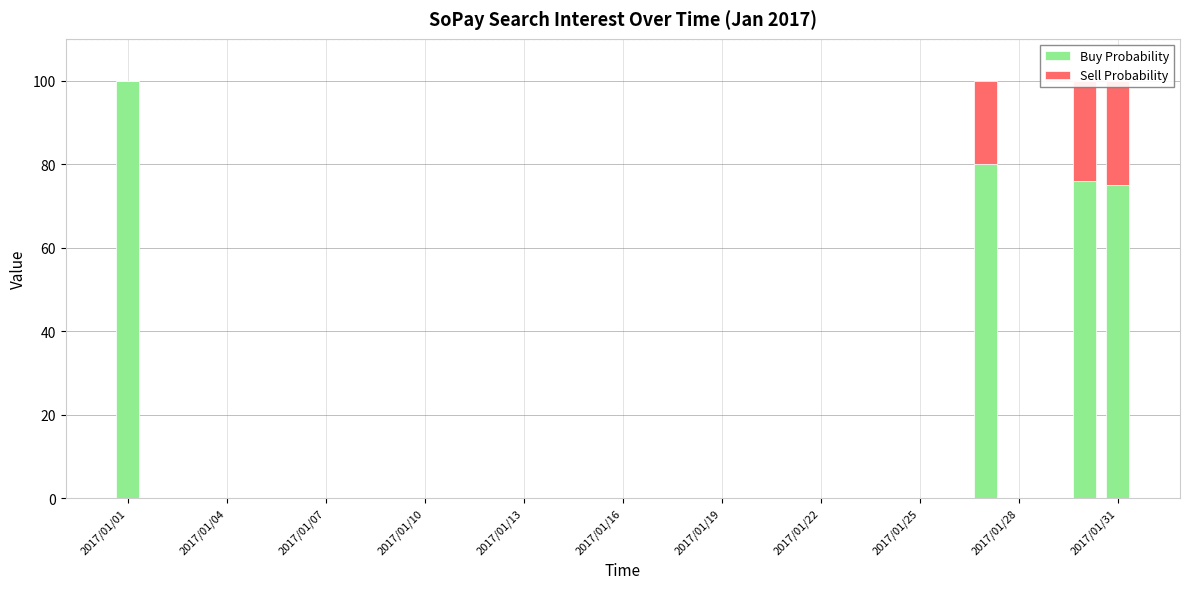

Which series has the widest spread of values?

Buy Probability